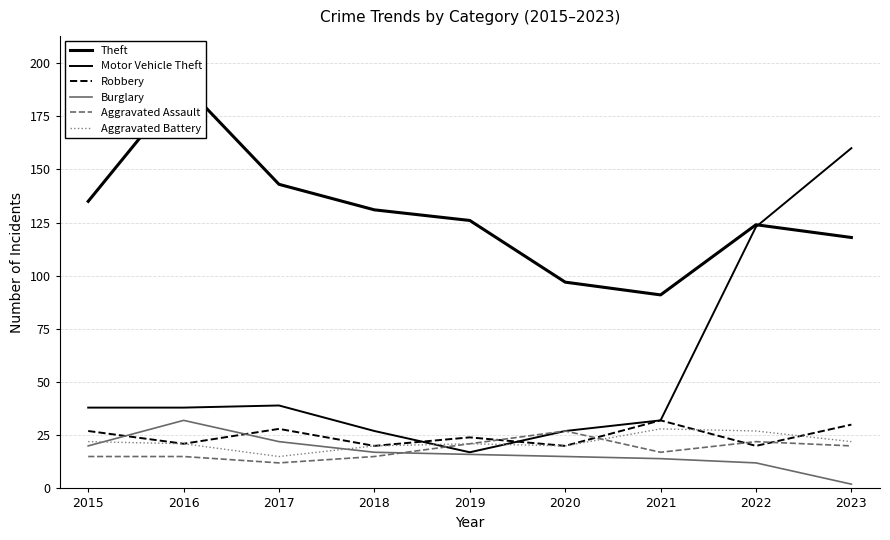

How many times do Burglary and Robbery cross each other?

2